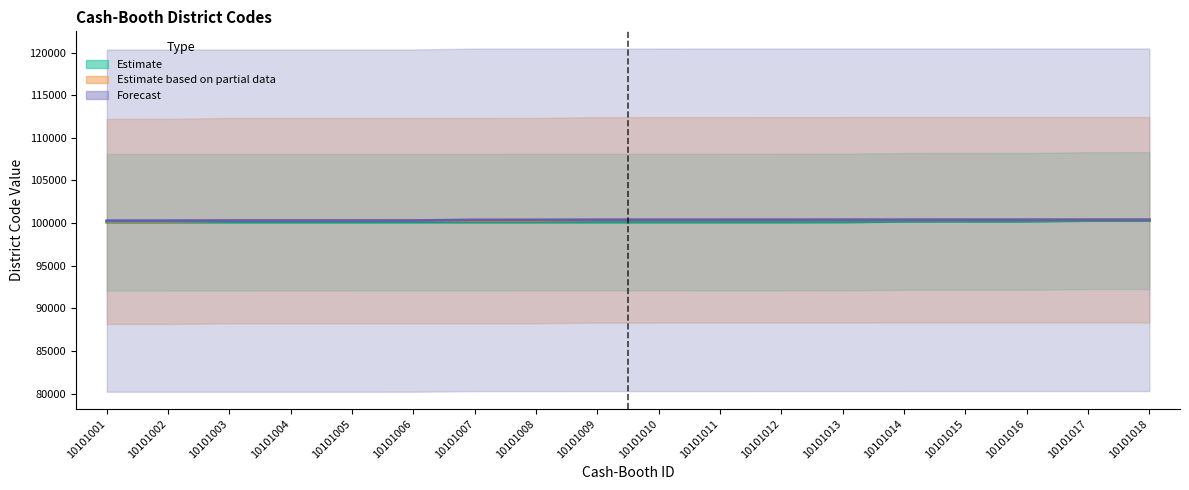

Reading left to right, transcribe all the data shown in this chart.

Estimate: 10101001=100101	10101002=100102	10101003=100103	10101004=100104	10101005=100105	10101006=100106	10101007=100107	10101008=100108	10101009=100109	10101010=100110	10101011=100111	10101012=100112	10101013=100120	10101014=100200	10101015=100201	10101016=100203	10101017=100291	10101018=100292
Estimate based on partial data: 10101001=100201	10101002=100203	10101003=100291	10101004=100292	10101005=100293	10101006=100294	10101007=100295	10101008=100296	10101009=100383	10101010=100384	10101011=100385	10101012=100386	10101013=100387	10101014=100388	10101015=100389	10101016=100390	10101017=100391	10101018=100392
Forecast: 10101001=100291	10101002=100292	10101003=100293	10101004=100294	10101005=100295	10101006=100296	10101007=100383	10101008=100384	10101009=100385	10101010=100386	10101011=100387	10101012=100388	10101013=100389	10101014=100390	10101015=100391	10101016=100392	10101017=100393	10101018=100394